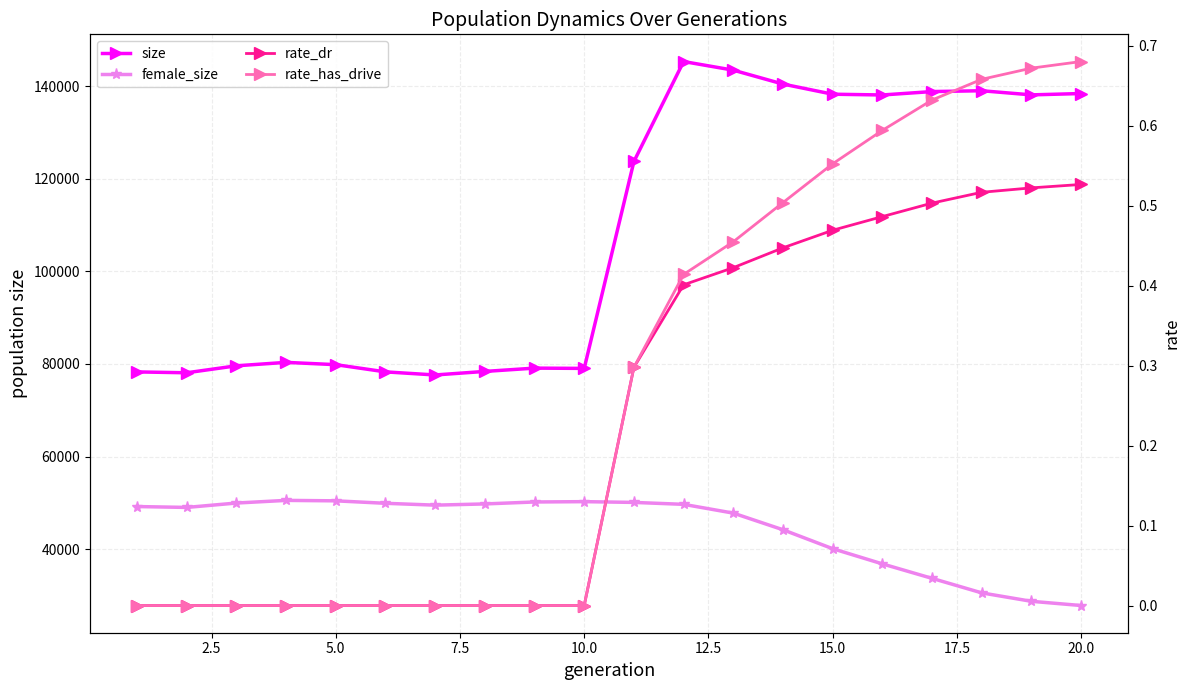

Is this an area chart (filled region under the line)?

No